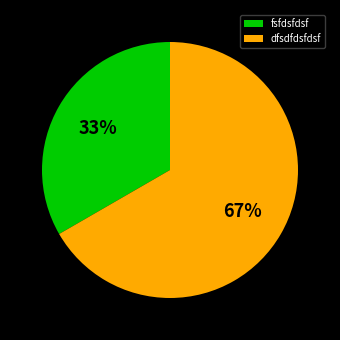

Rank the categories by value from lowest to highest.

fsfdsfdsf, dfsdfdsfdsf